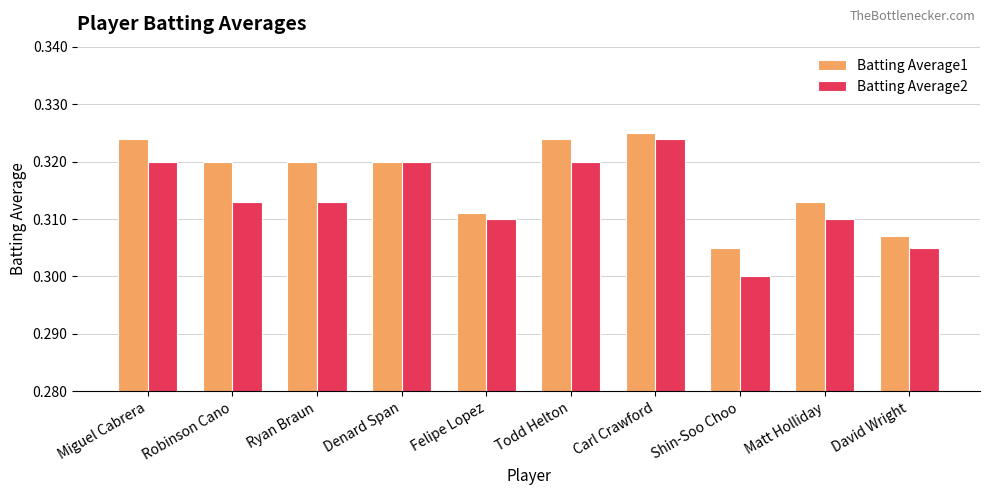

At Ryan Braun, list the series in order from largest to smallest.

Batting Average1, Batting Average2